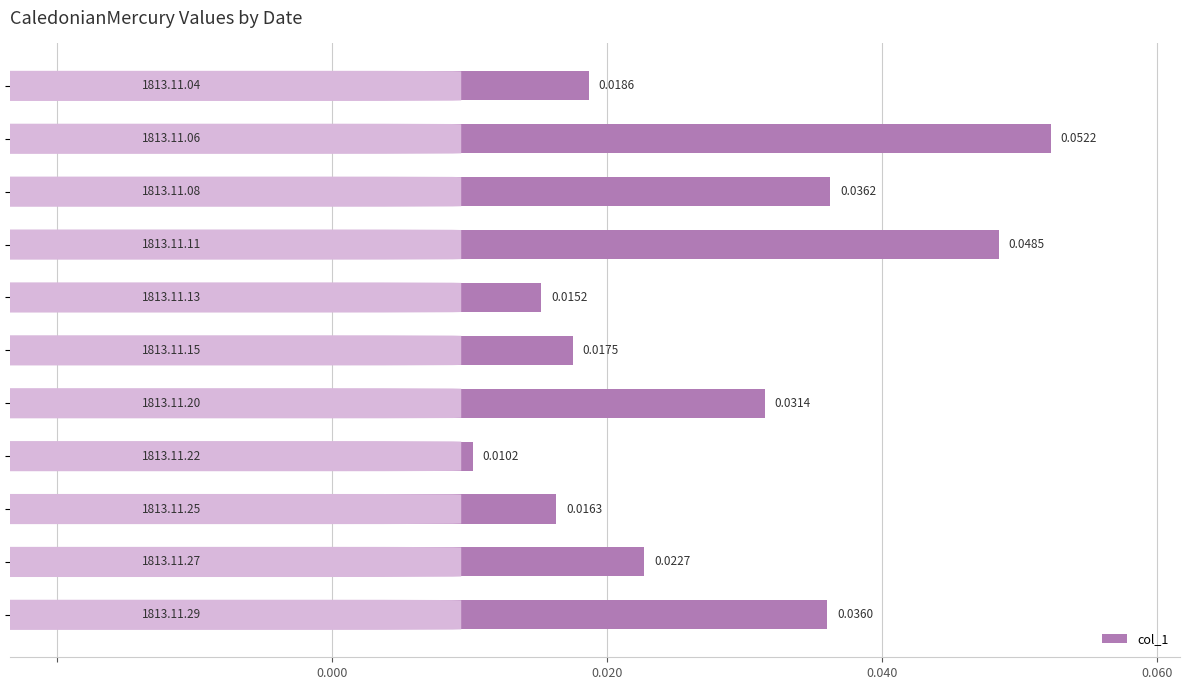

Does the chart contain any negative values?

No